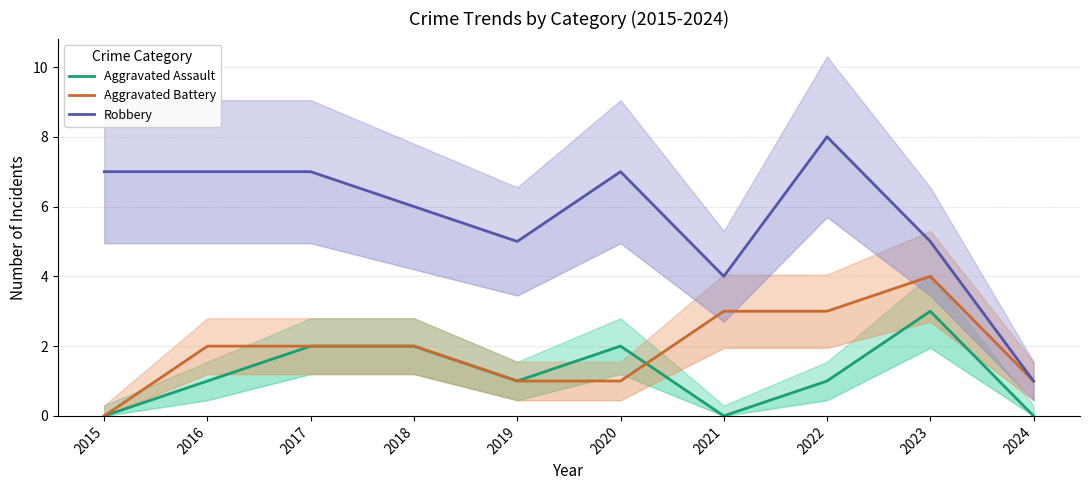

Is this an area chart (filled region under the line)?

No